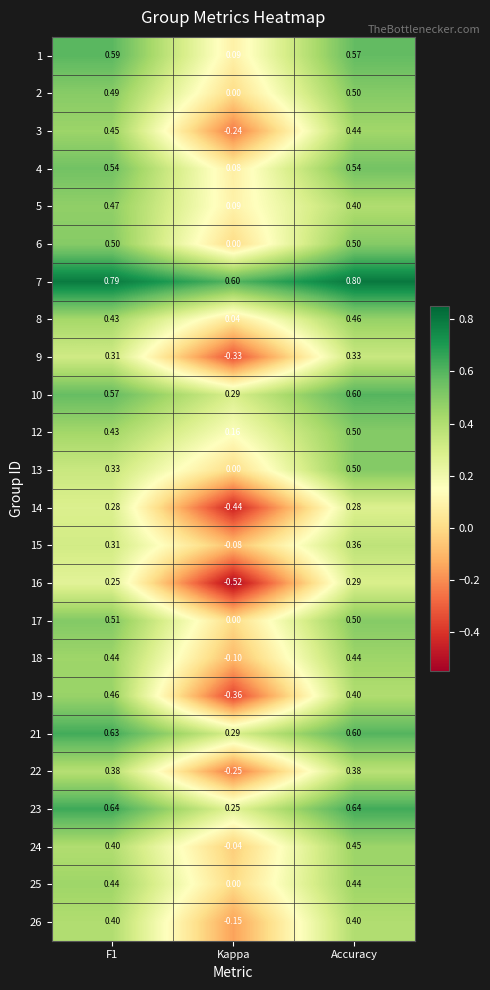

What is the total value across all series at Accuracy?

11.3